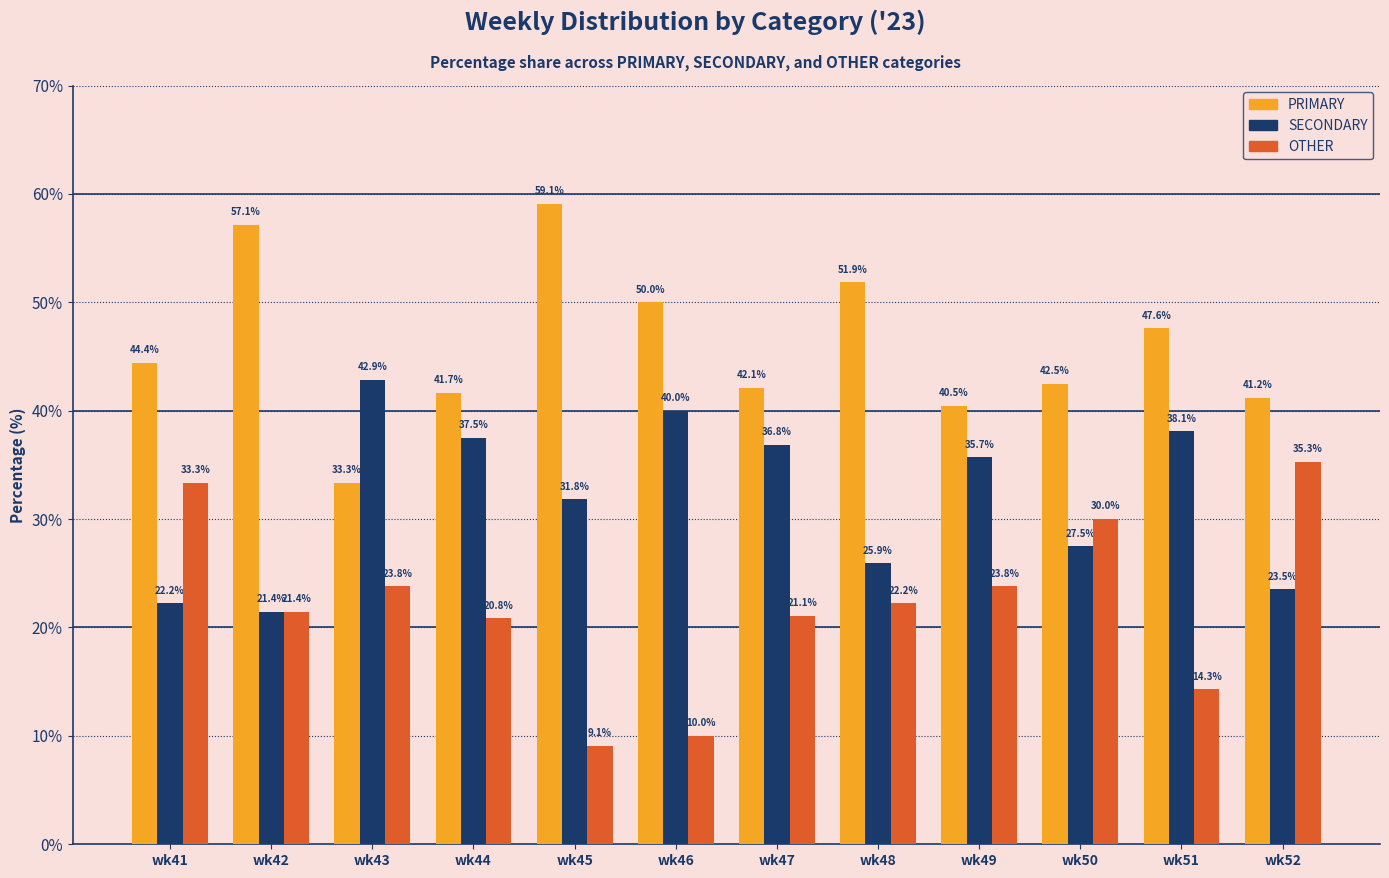

What is the difference between the SECONDARY values at wk44 and wk48?

11.6